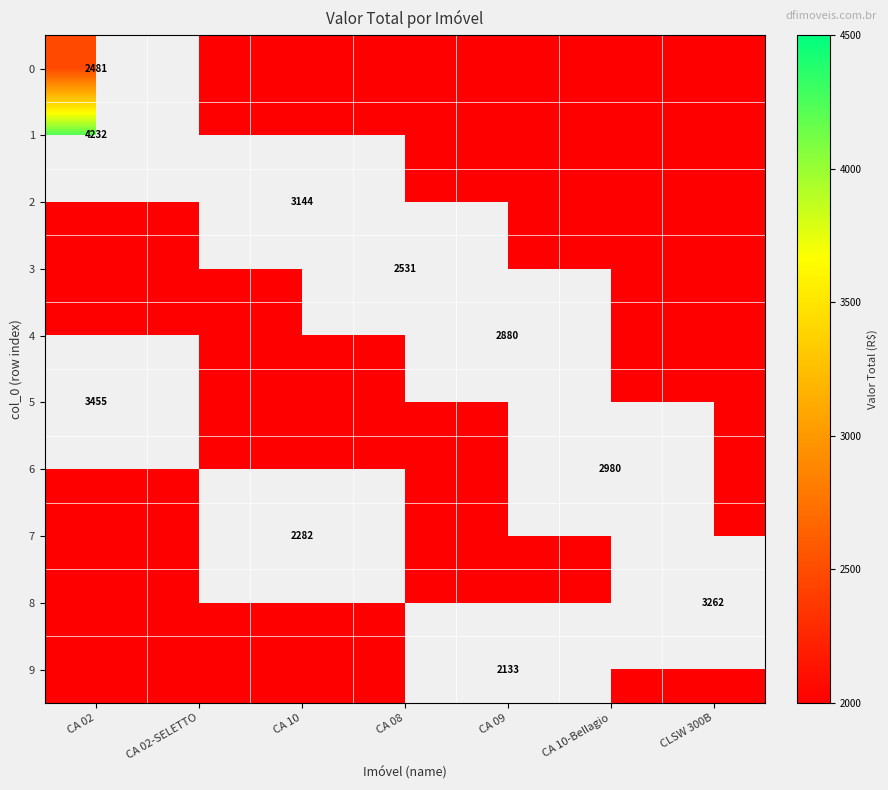

Which has a higher value, CA 10 or CA 02-SELETTO?

CA 10